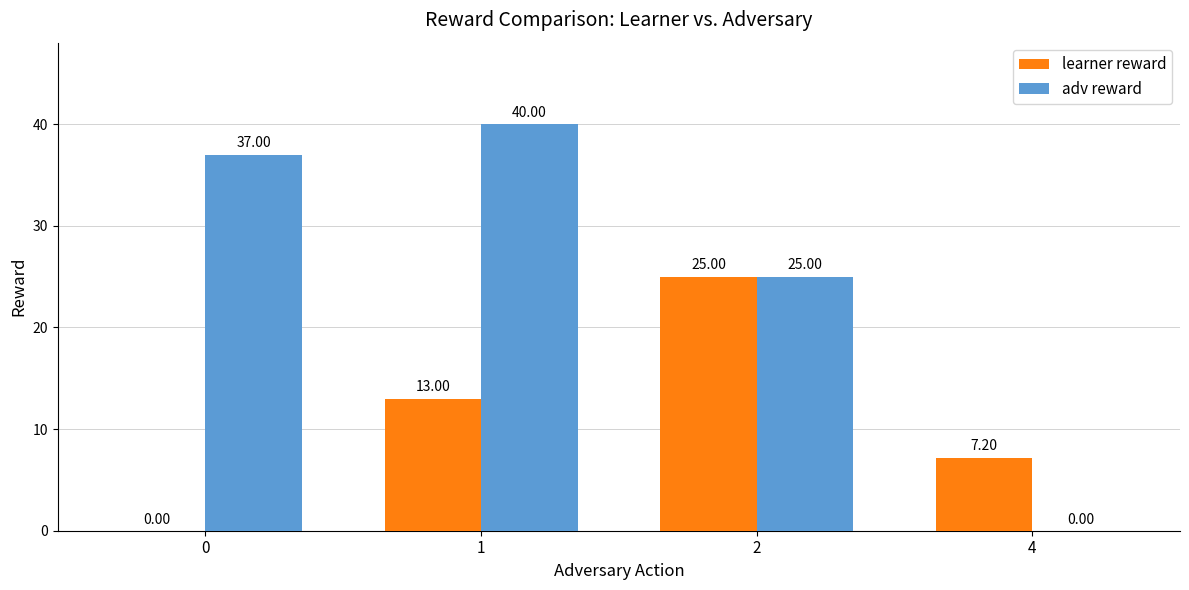

Reading right to left, extract all data points from this chart.

learner reward: 7.2	25.0	13.0	0.0
adv reward: 0.0	25.0	40.0	37.0